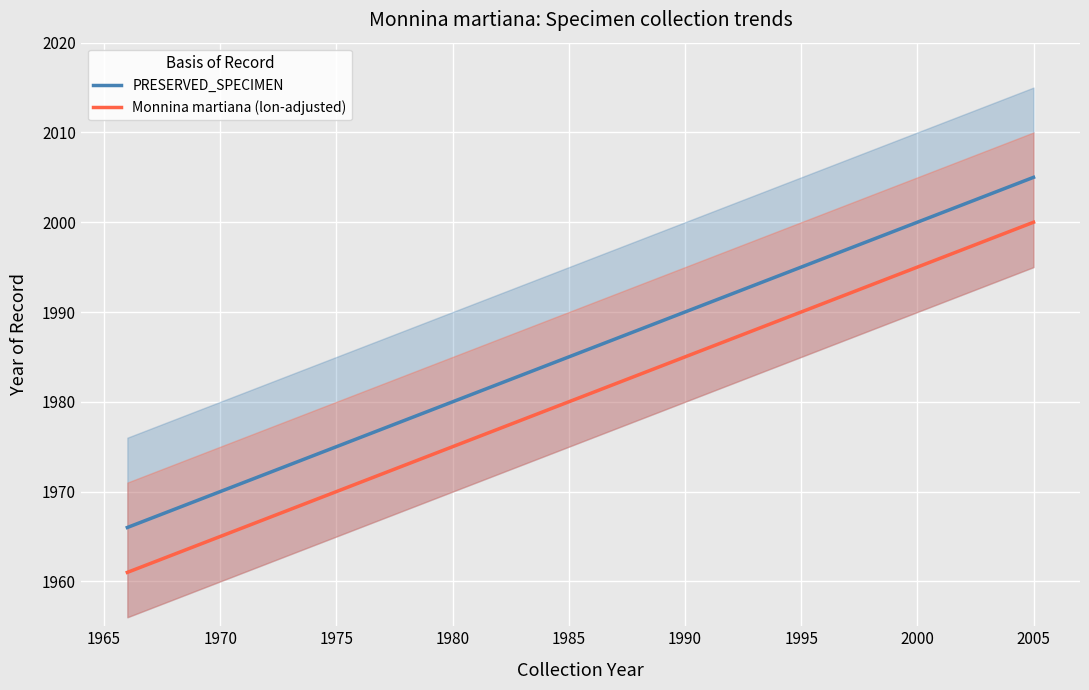

Rank the series by their average value, from highest to lowest.

PRESERVED_SPECIMEN, Monnina martiana (lon-adjusted)